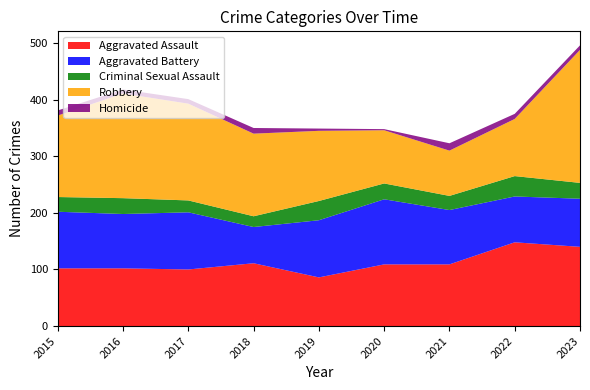

In Aggravated Battery, how many points are higher than both neighbors (excluding endpoints)?

2